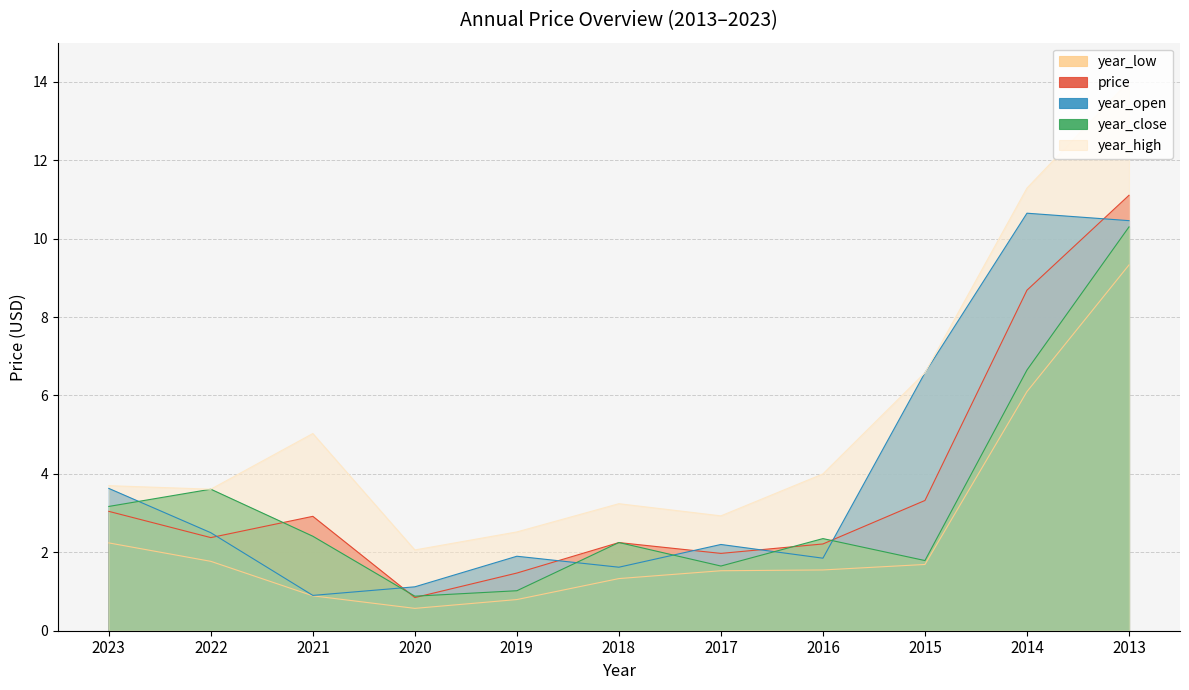

True or false: year_open and price cross at least once.

True